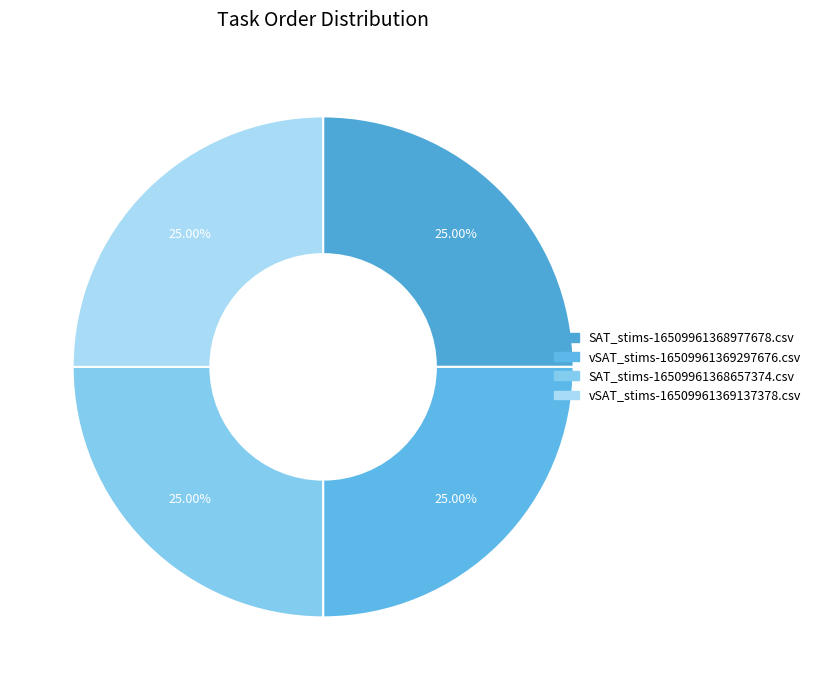

Does any single category account for the majority?

No